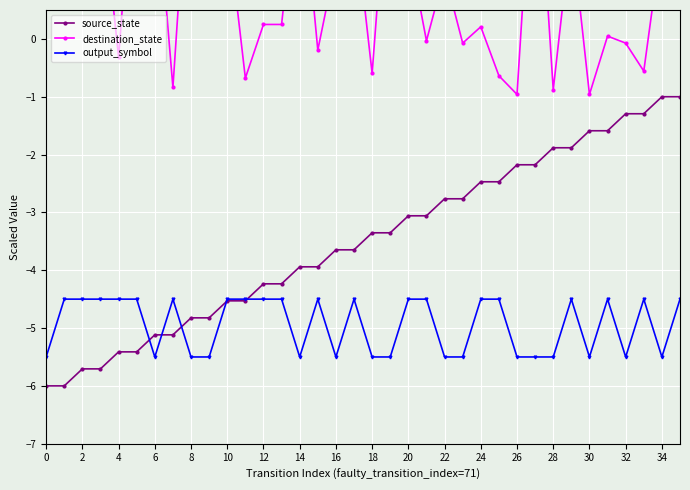

Which series has the widest spread of values?

source_state